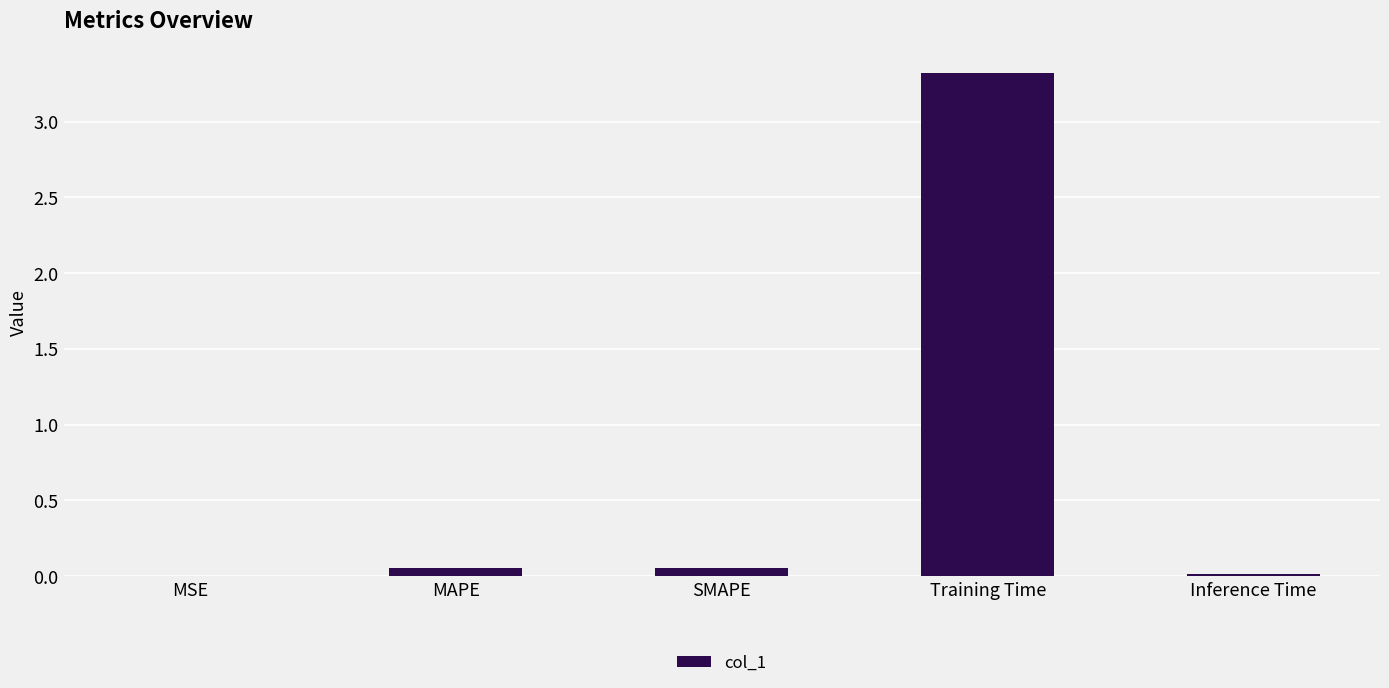

Which category has the highest value across all series?

Training Time